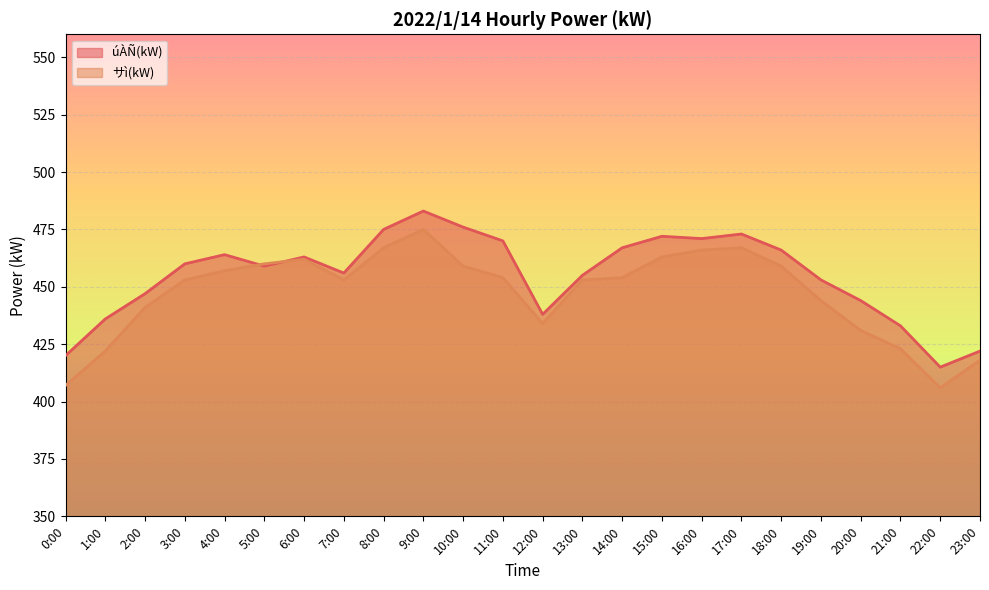

Which label corresponds to the smallest value in the chart?

22:00